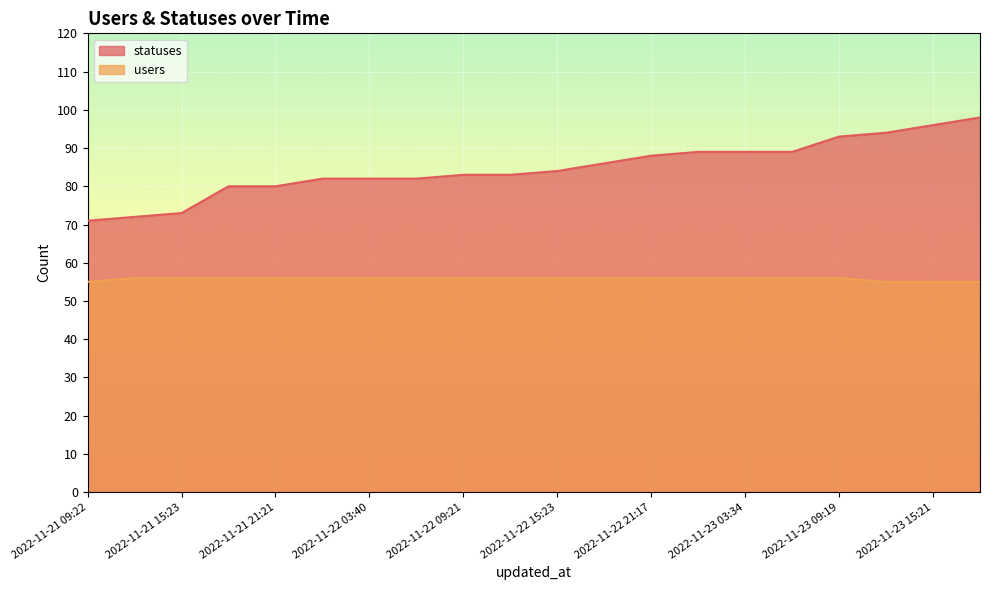

True or false: users and statuses cross at least once.

False